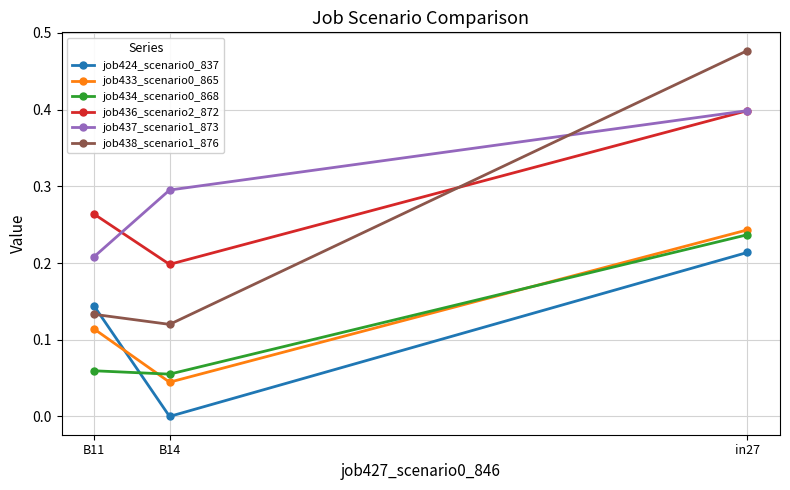

Read the job434_scenario0_868 value at in27.

0.2